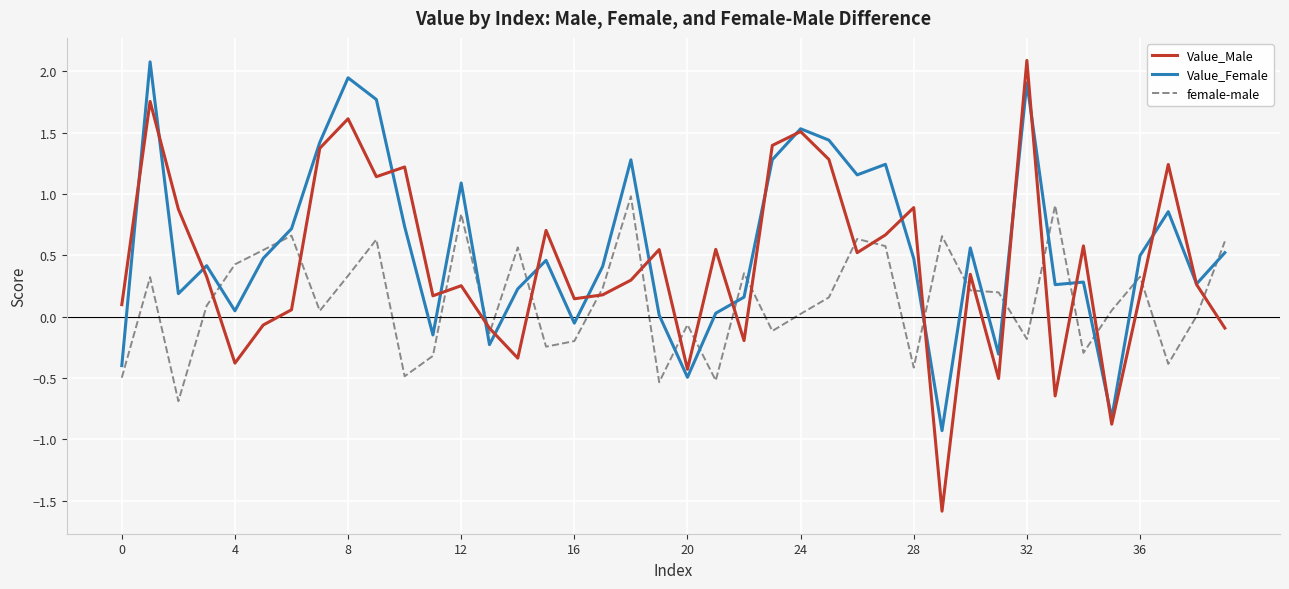

How many intersections are there between Value_Female and female-male?

17